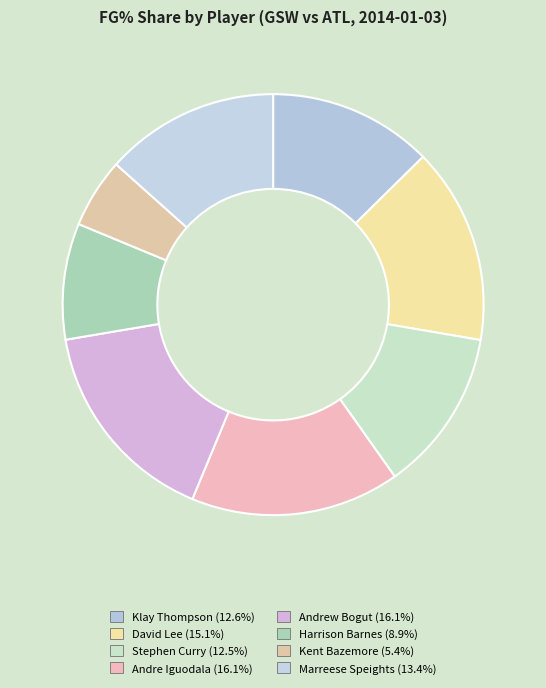

Count the number of slices in the pie.

8